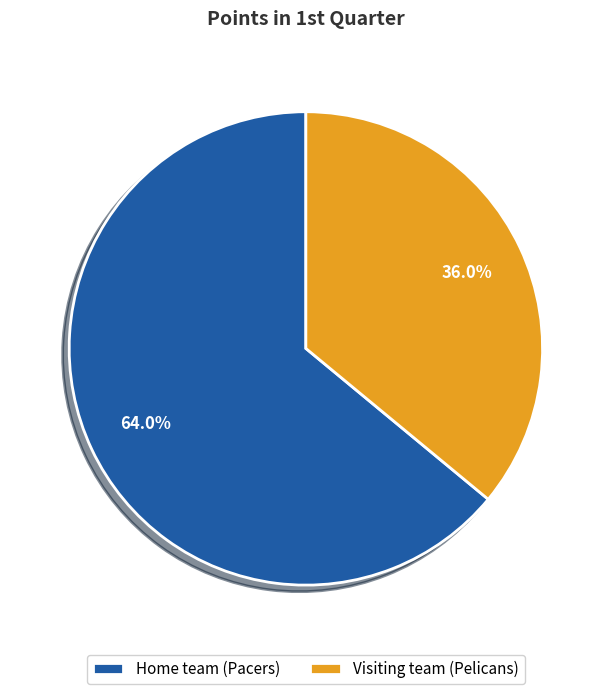

How many segments does this pie chart have?

2